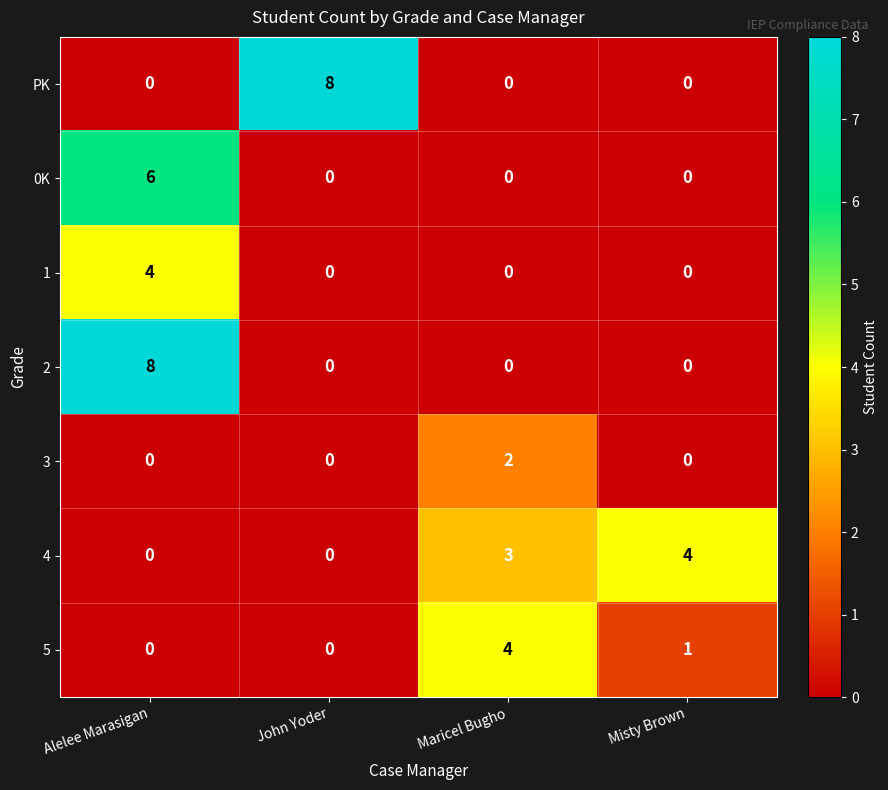

Is it true that 4 equals 2 at Misty Brown?

False